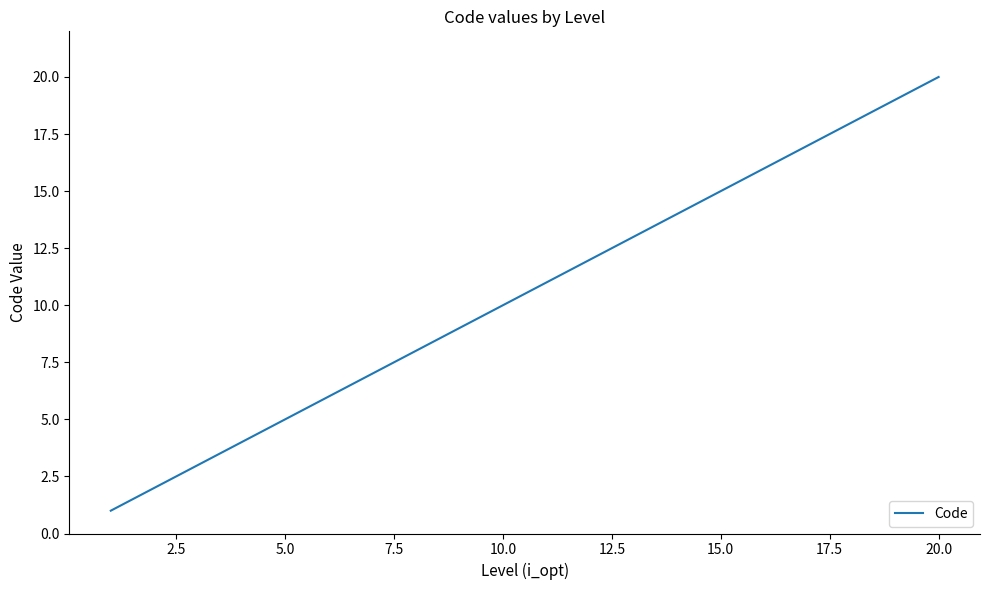

What is the greatest value displayed?

20